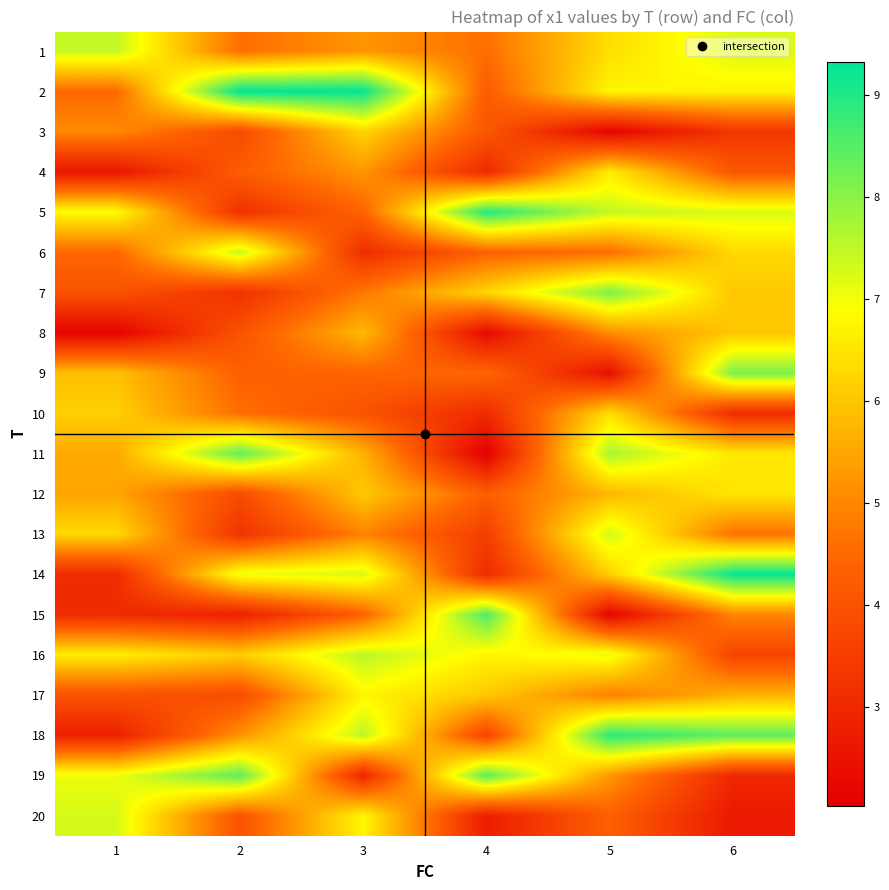

Which label corresponds to the smallest value in the chart?

4